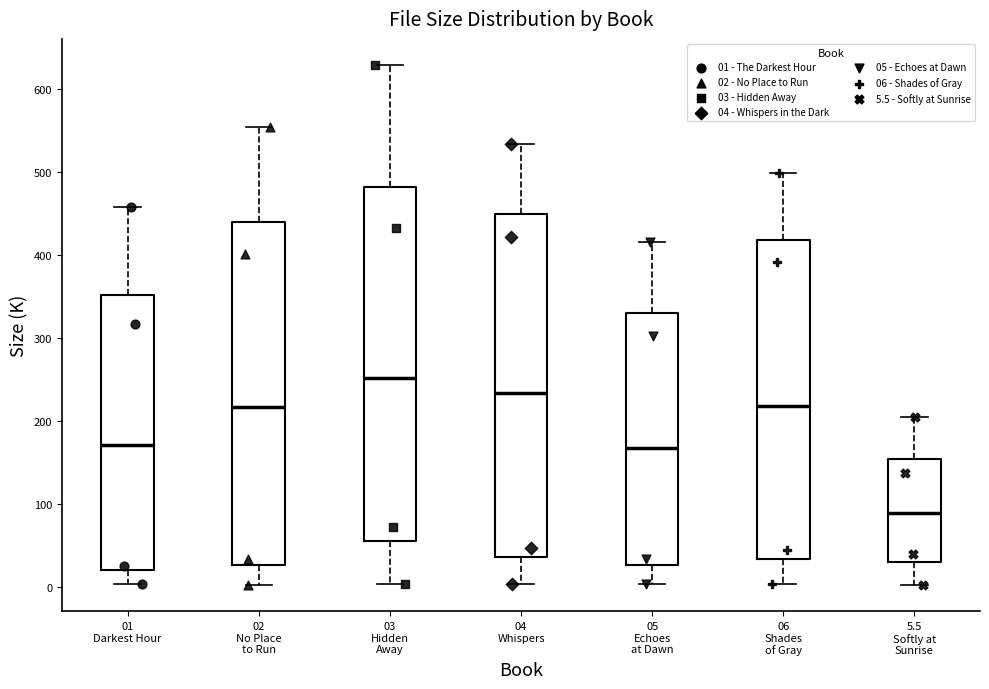

Reading left to right, transcribe this box plot: for each box, give where its median line is, the range the box spans, and where its two whiskers end, as read against the y-axis. The values are not printed on the chart, so give them approximately, as read against the axis.

01 Darkest Hour: median 170, box 20 to 350, whiskers 0 to 460
02 No Place to Run: median 220, box 30 to 440, whiskers 0 to 550
03 Hidden Away: median 250, box 50 to 480, whiskers 0 to 630
04 Whispers: median 230, box 40 to 450, whiskers 0 to 530
05 Echoes at Dawn: median 170, box 30 to 330, whiskers 0 to 420
06 Shades of Gray: median 220, box 30 to 420, whiskers 0 to 500
5.5 Softly at Sunrise: median 90, box 30 to 150, whiskers 0 to 200